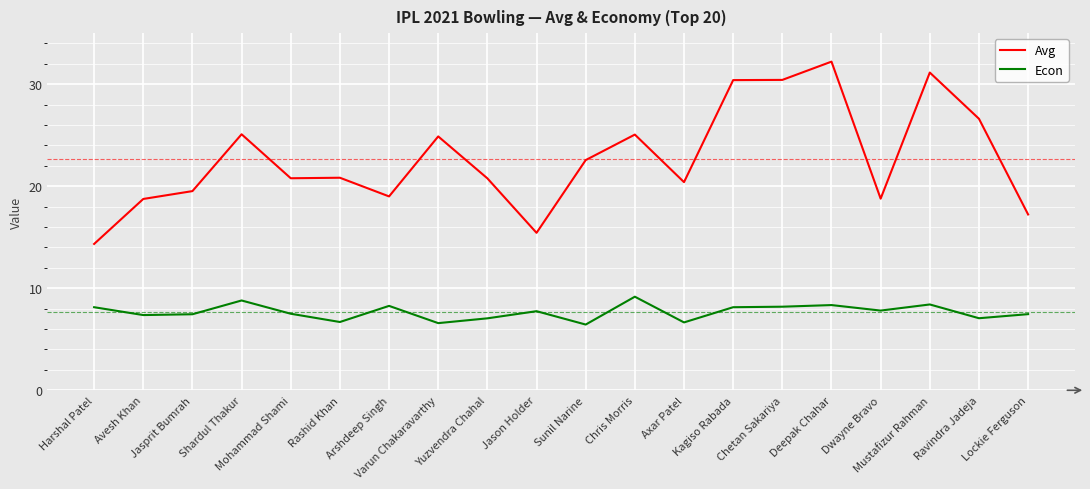

The value of Econ at Harshal Patel is 8.1. True or false?

True